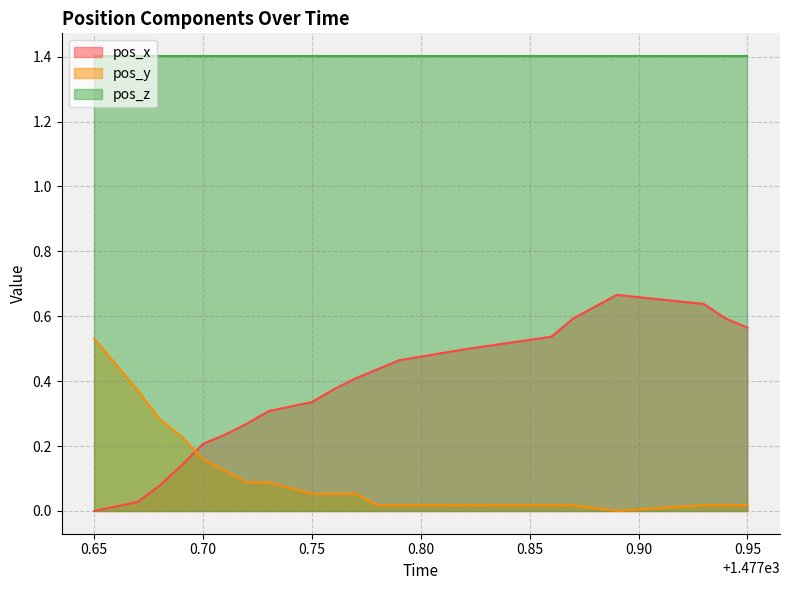

What is the highest value of the pos_y series?

0.5